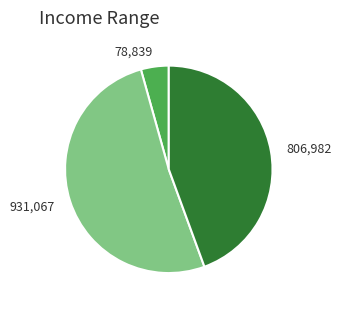

The 78,839 slice represents 4% of the pie. True or false?

True